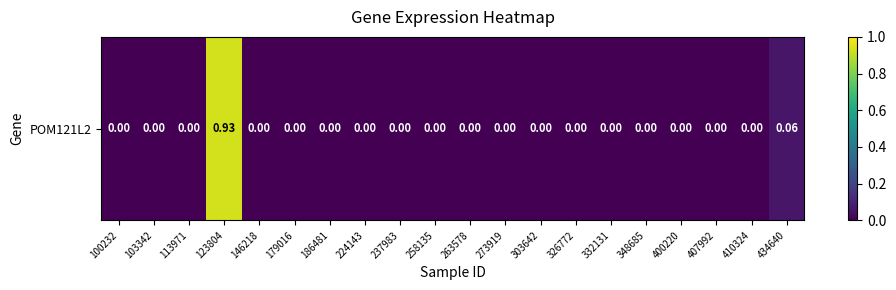

How many data points does each series have?

20